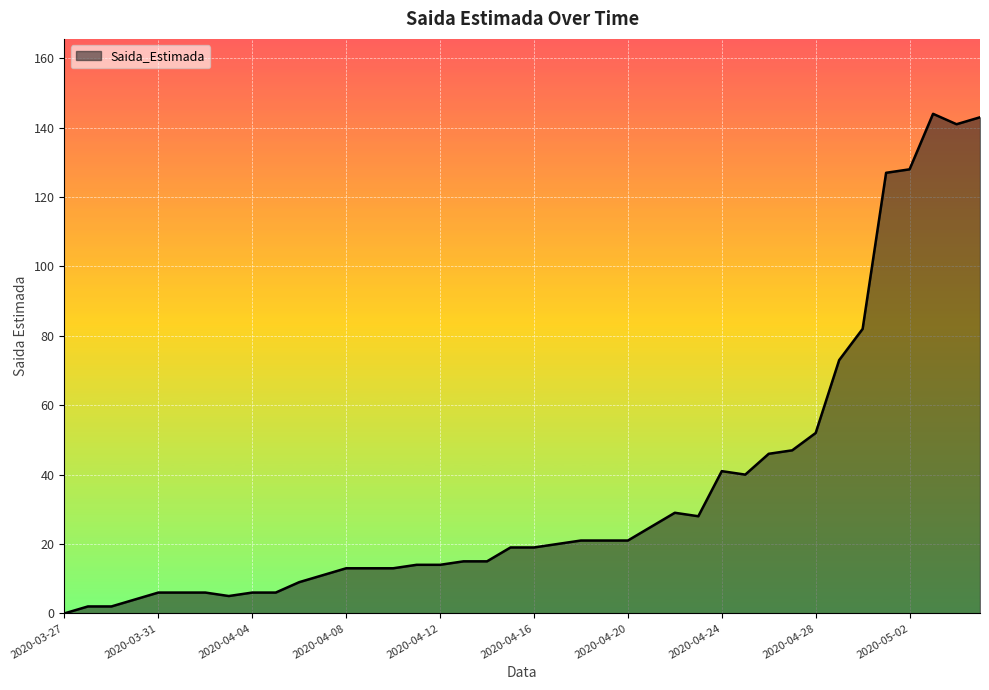

What is the maximum value shown in the chart?

144